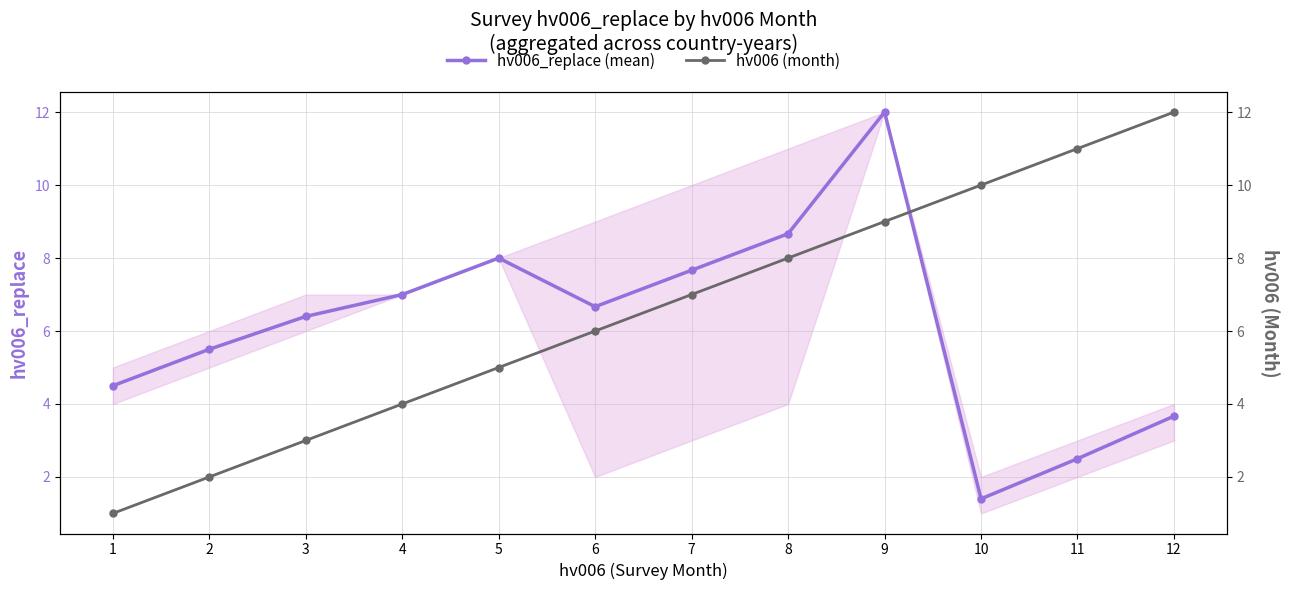

Reading left to right, extract all data points from this chart.

hv006_replace (mean): 1=4.5	2=5.5	3=6.4	4=7.0	5=8.0	6=6.7	7=7.7	8=8.7	9=12.0	10=1.4	11=2.5	12=3.7
hv006 (month): 1=1.0	2=2.0	3=3.0	4=4.0	5=5.0	6=6.0	7=7.0	8=8.0	9=9.0	10=10.0	11=11.0	12=12.0